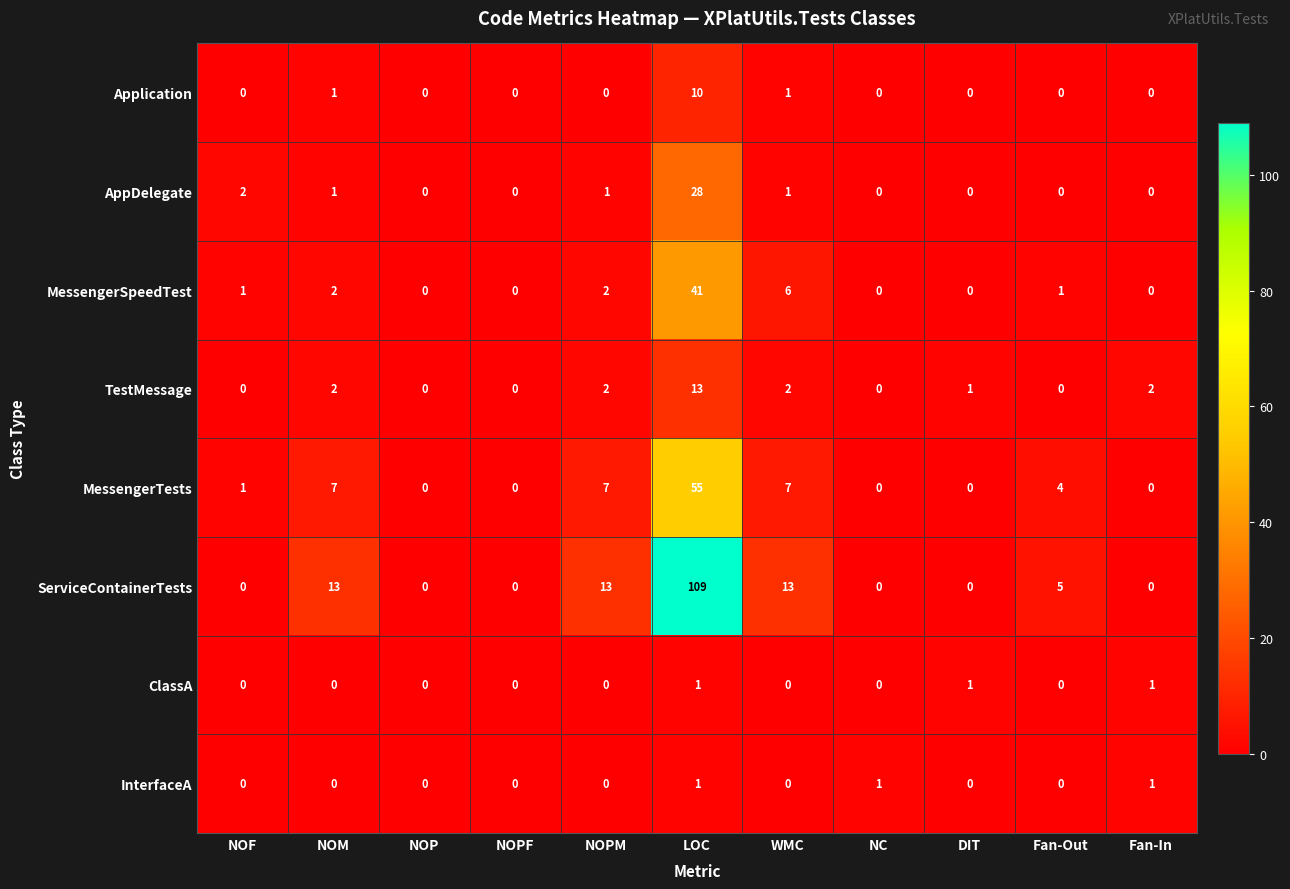

What is the total value across all series at WMC?

30